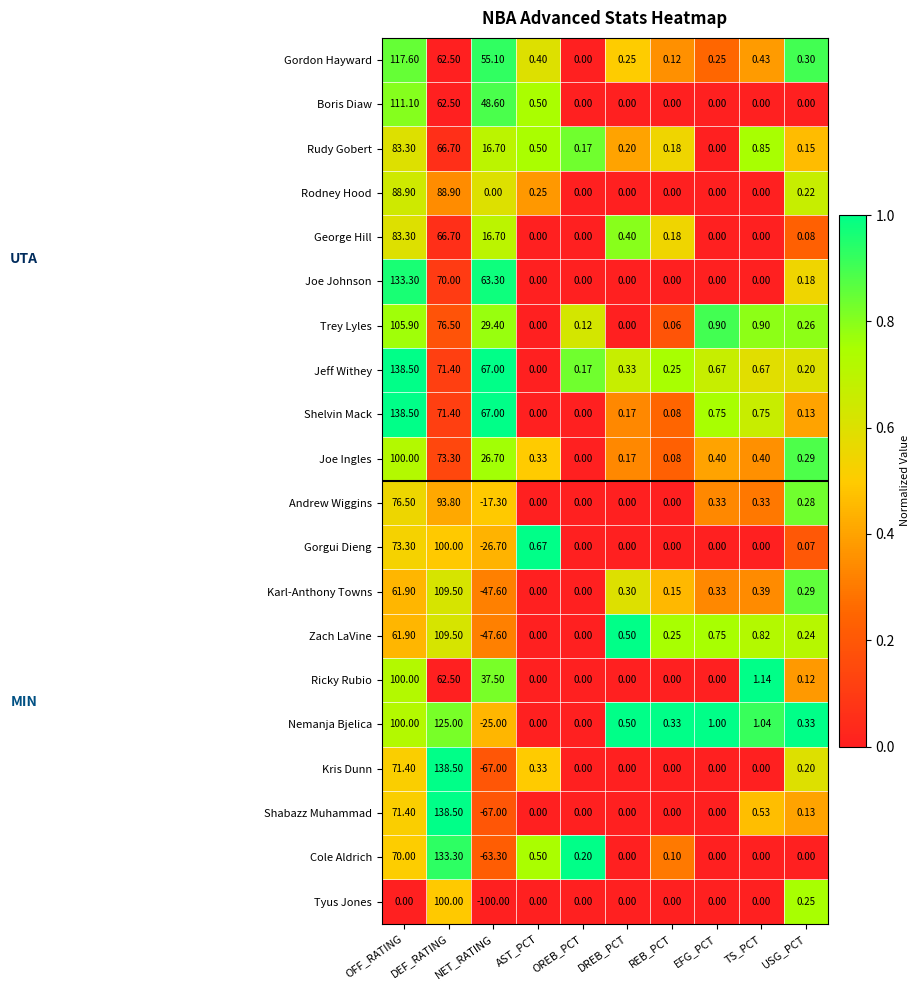

What is the maximum value shown in the chart?

138.5